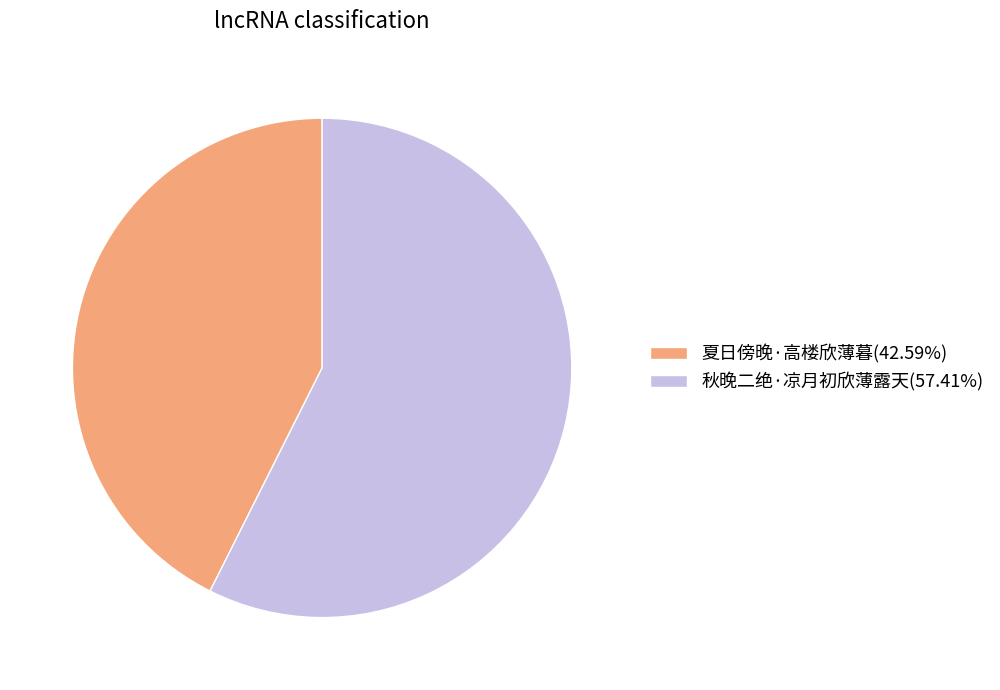

What is the majority slice?

秋晚二绝·凉月初欣薄露天